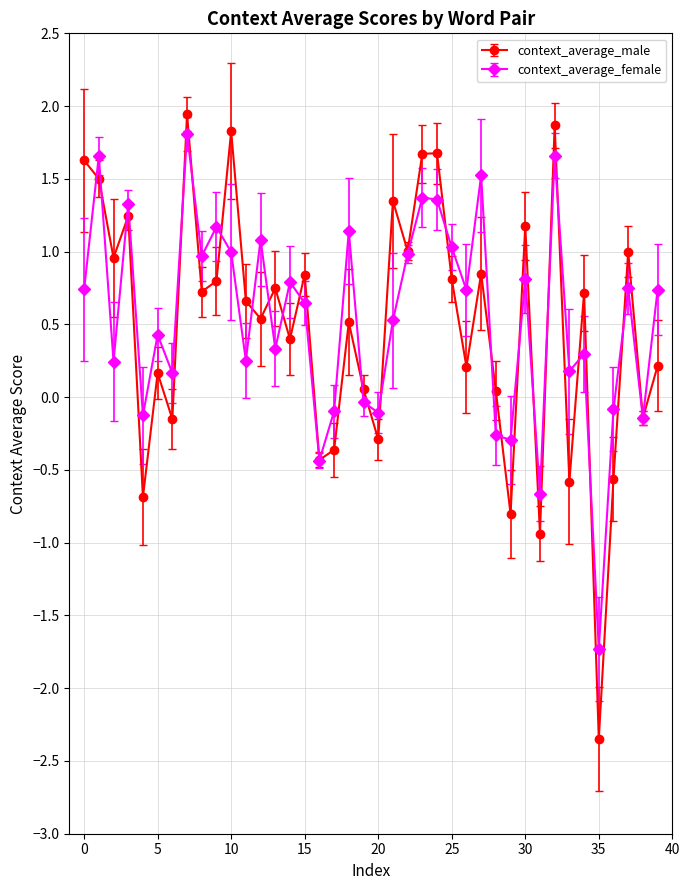

What are all the series names shown in the legend?

context_average_male, context_average_female